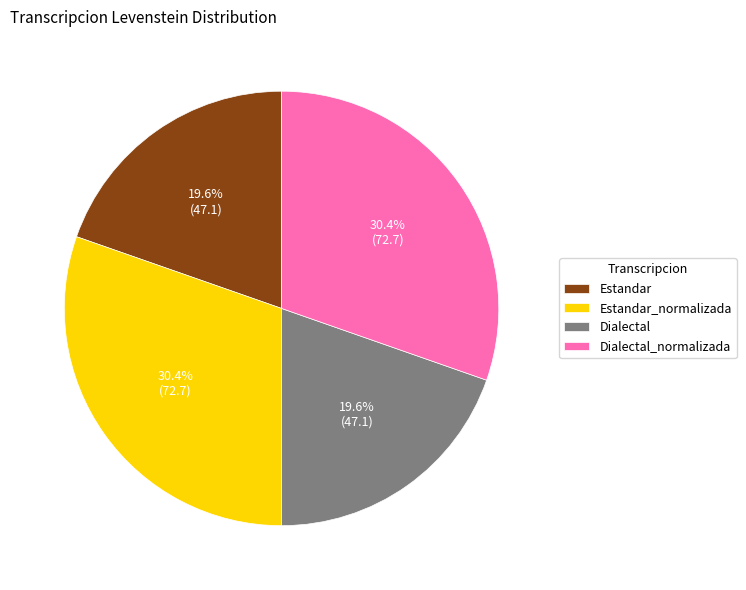

Is there any slice that represents more than half of the pie?

No